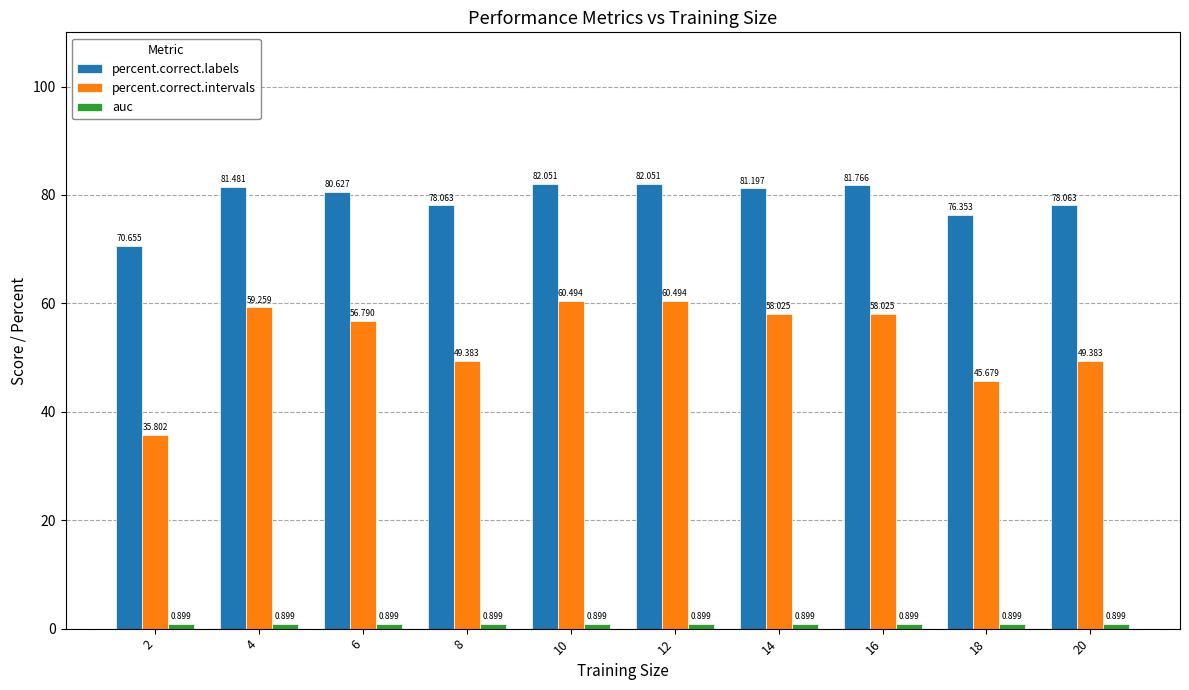

Between 4 and 20, which series saw the biggest shift?

percent.correct.intervals